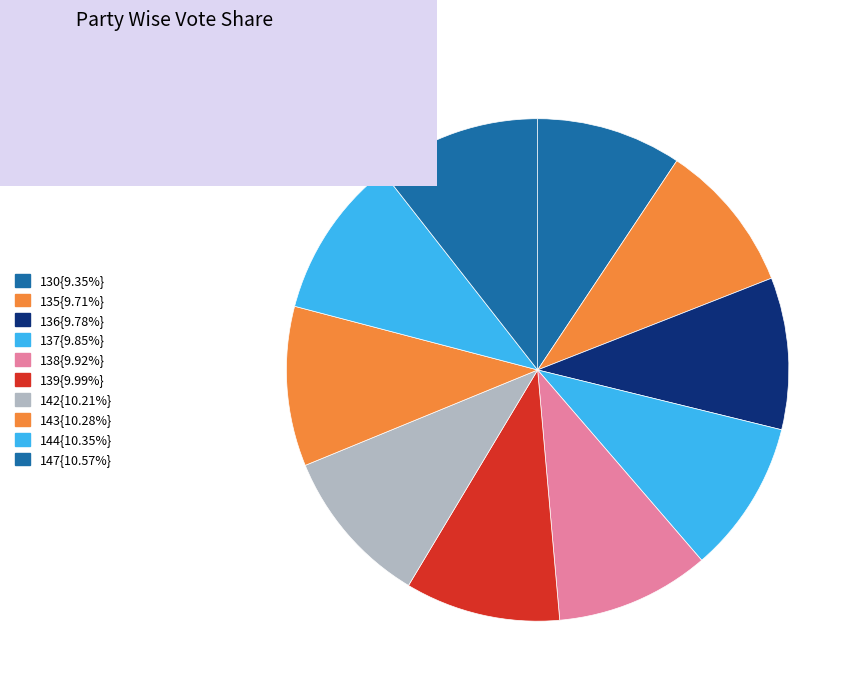

Count the number of slices in the pie.

10